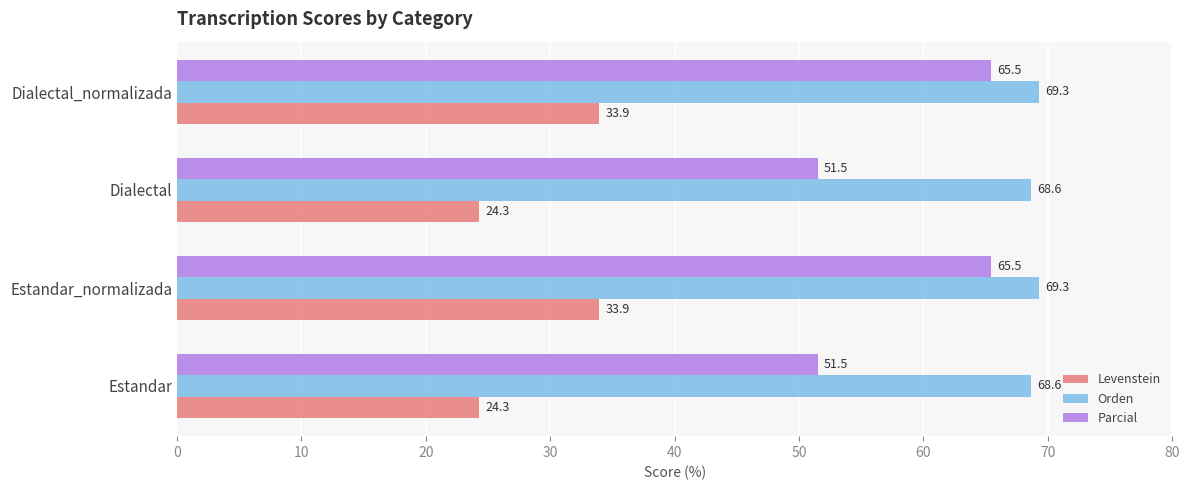

What is the maximum value for Parcial?

65.5